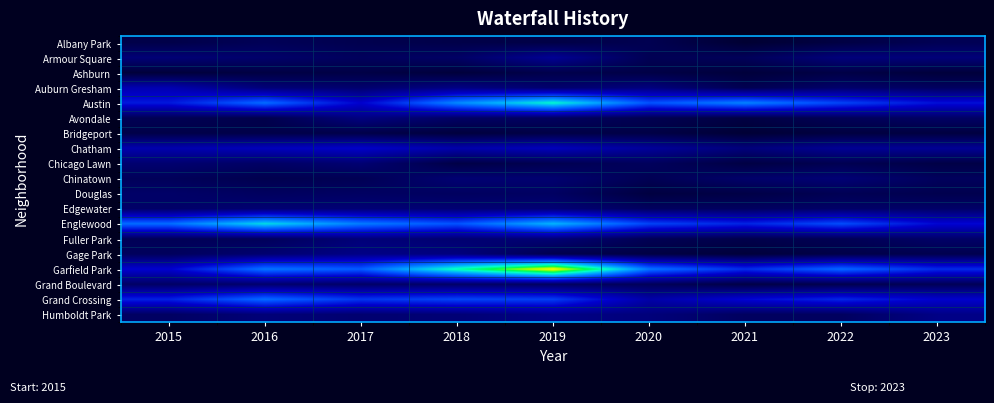

Reading right to left, transcribe all the data shown in this chart.

Albany Park: 2023=13	2022=7	2021=1	2020=12	2019=8	2018=9	2017=11	2016=14	2015=9
Armour Square: 2023=26	2022=27	2021=15	2020=13	2019=36	2018=19	2017=16	2016=21	2015=25
Ashburn: 2023=4	2022=8	2021=4	2020=8	2019=10	2018=4	2017=8	2016=7	2015=4
Auburn Gresham: 2023=17	2022=21	2021=12	2020=28	2019=22	2018=30	2017=22	2016=26	2015=46
Austin: 2023=62	2022=80	2021=100	2020=85	2019=133	2018=102	2017=57	2016=93	2015=65
Avondale: 2023=19	2022=14	2021=7	2020=12	2019=17	2018=19	2017=29	2016=10	2015=13
Bridgeport: 2023=6	2022=6	2021=2	2020=8	2019=8	2018=5	2017=9	2016=9	2015=9
Chatham: 2023=36	2022=36	2021=27	2020=38	2019=50	2018=44	2017=55	2016=50	2015=45
Chicago Lawn: 2023=8	2022=12	2021=7	2020=16	2019=12	2018=8	2017=24	2016=19	2015=23
Chinatown: 2023=16	2022=25	2021=21	2020=13	2019=23	2018=24	2017=13	2016=11	2015=15
Douglas: 2023=11	2022=13	2021=8	2020=6	2019=18	2018=17	2017=18	2016=17	2015=20
Edgewater: 2023=20	2022=20	2021=17	2020=17	2019=25	2018=24	2017=25	2016=24	2015=20
Englewood: 2023=59	2022=83	2021=69	2020=80	2019=115	2018=85	2017=98	2016=125	2015=93
Fuller Park: 2023=20	2022=13	2021=10	2020=13	2019=25	2018=23	2017=26	2016=15	2015=14
Gage Park: 2023=11	2022=9	2021=4	2020=7	2019=11	2018=28	2017=31	2016=23	2015=16
Garfield Park: 2023=71	2022=92	2021=72	2020=96	2019=186	2018=139	2017=88	2016=96	2015=57
Grand Boulevard: 2023=14	2022=11	2021=8	2020=15	2019=17	2018=20	2017=20	2016=22	2015=19
Grand Crossing: 2023=56	2022=70	2021=59	2020=43	2019=78	2018=80	2017=75	2016=93	2015=68
Humboldt Park: 2023=31	2022=17	2021=17	2020=27	2019=31	2018=25	2017=23	2016=26	2015=18